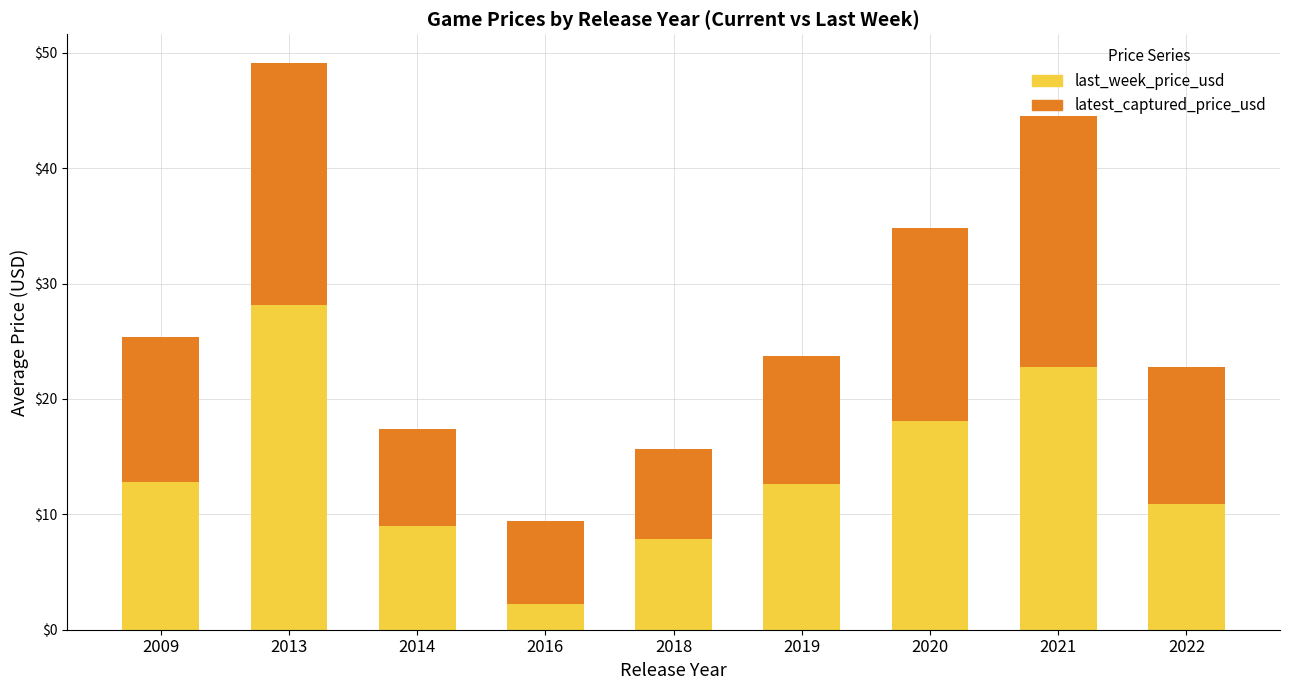

What is the maximum value for last_week_price_usd?

28.2